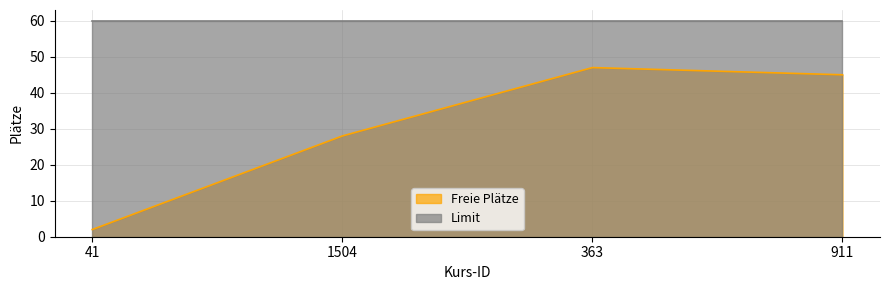

Between 1504 and 41, which is larger?

1504